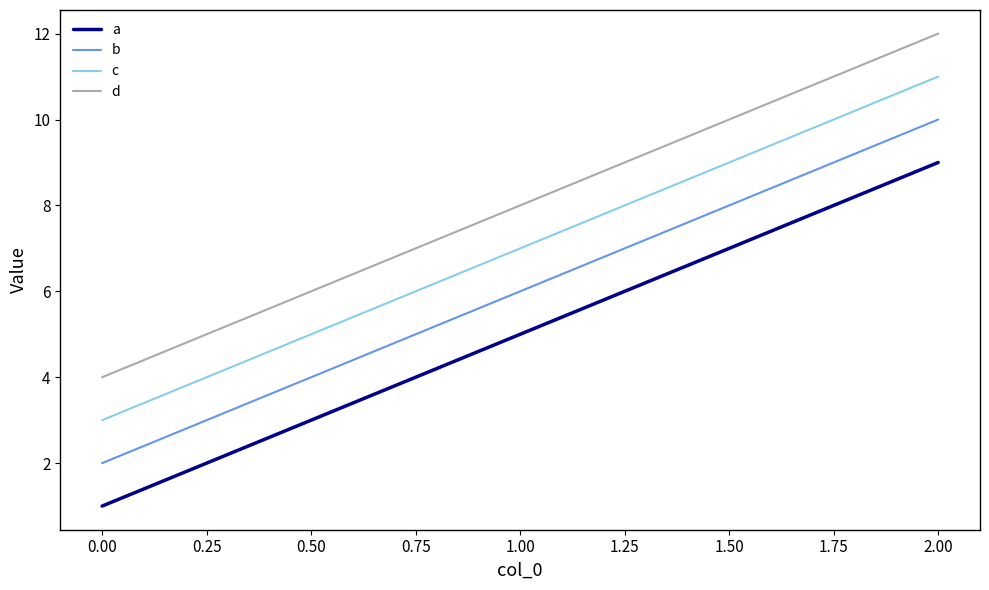

Count the a values in the range 1 to 9.

3